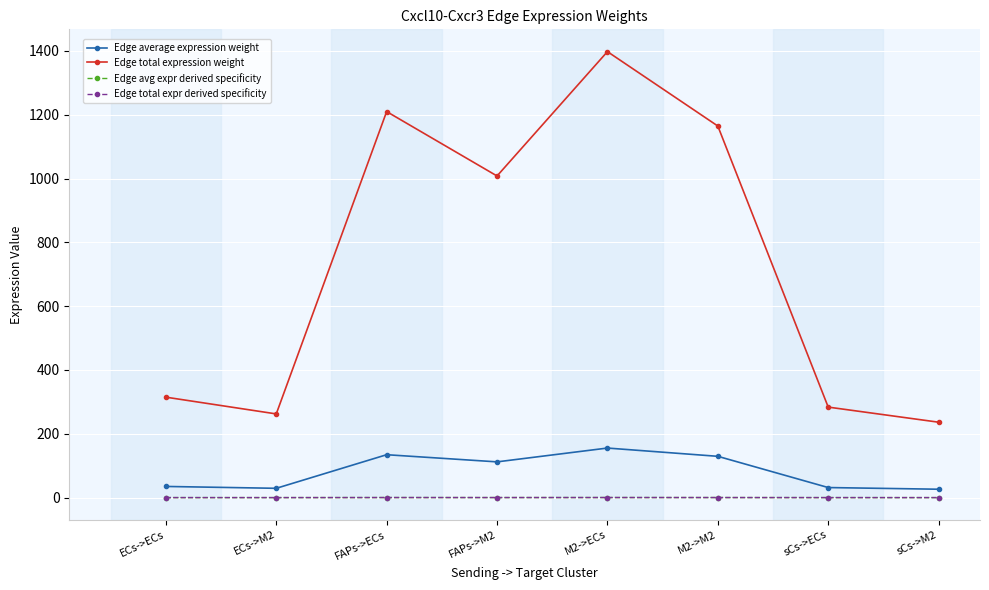

At which label does Edge total expression weight reach its peak?

M2->ECs